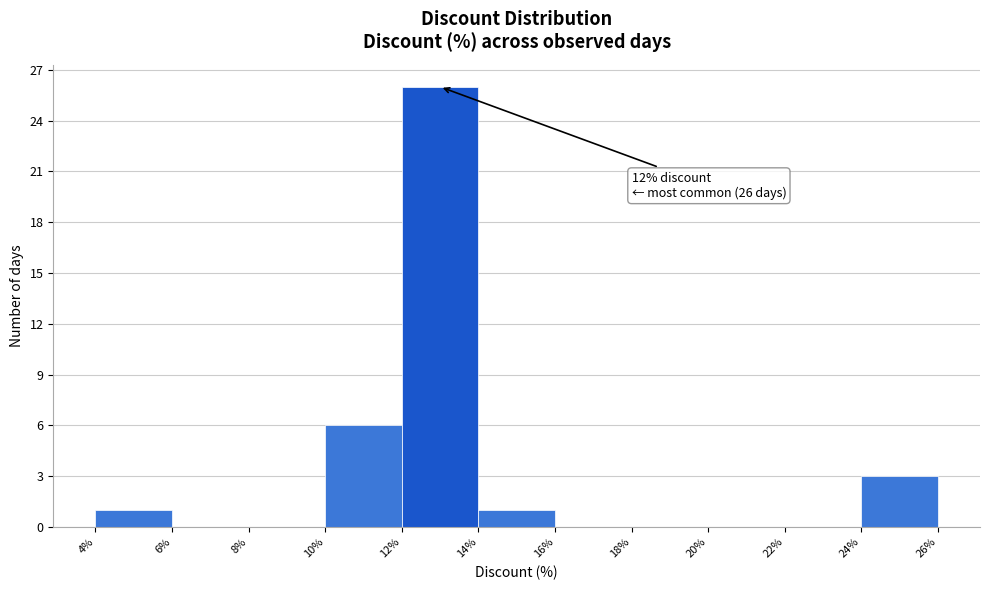

Which range on the x-axis has the tallest bar?

12% to 14%